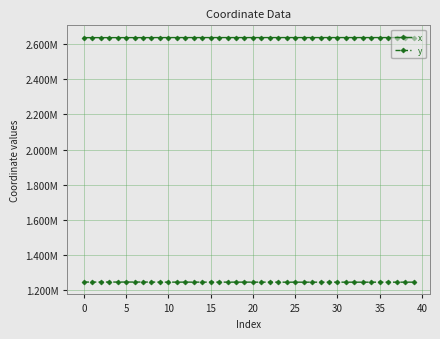

Does the chart display data point markers on the line(s)?

Yes